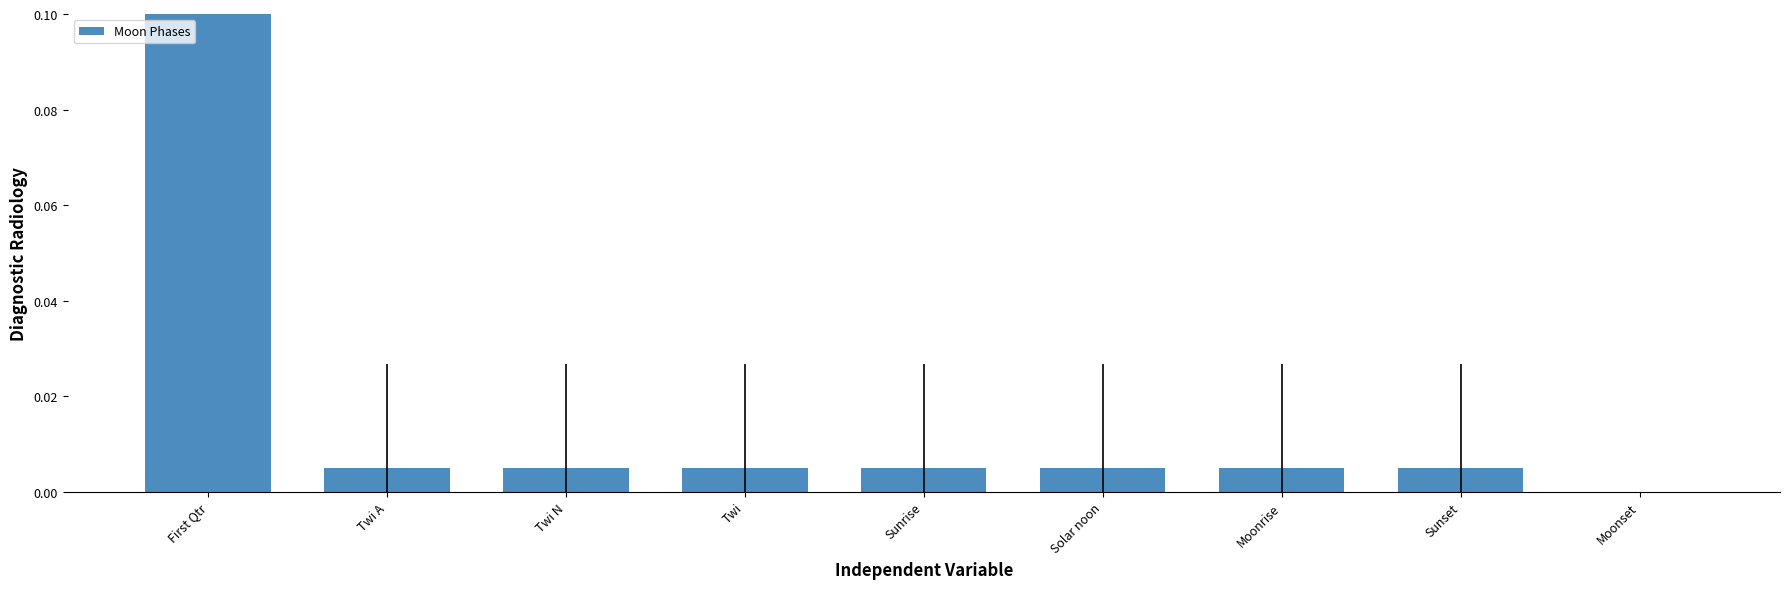

Which label corresponds to the largest value in the chart?

First Qtr